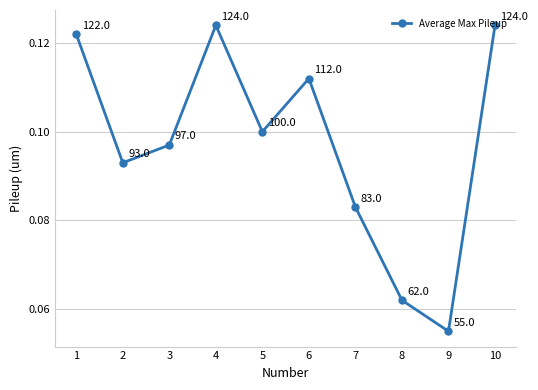

What is the sum of all values?

1.0